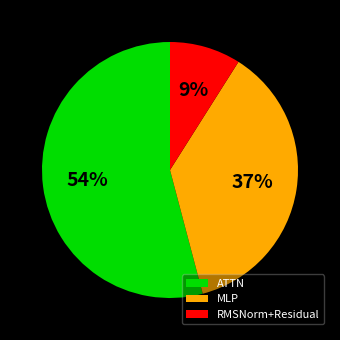

To the nearest percent, what is the average slice percentage?

33%